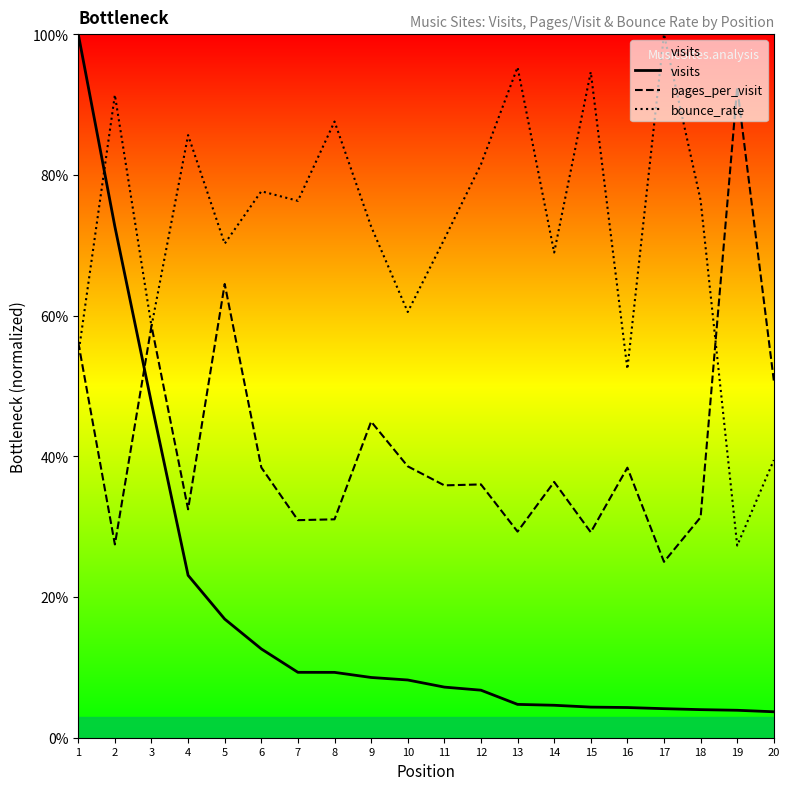

Between 15 and 6, which is larger?

6